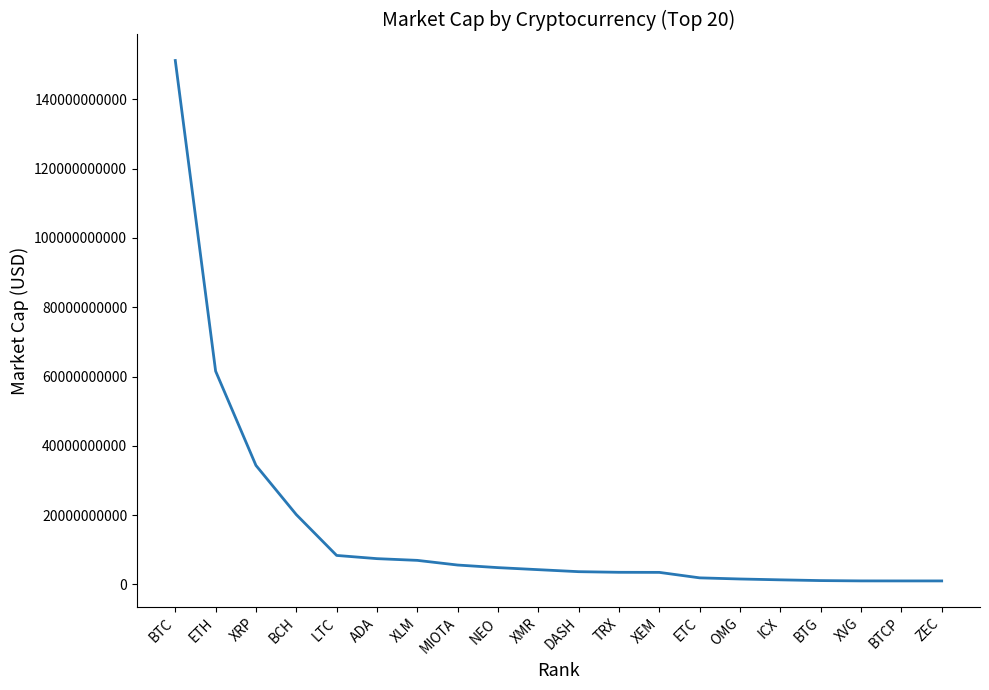

Which has a higher value, TRX or ICX?

TRX